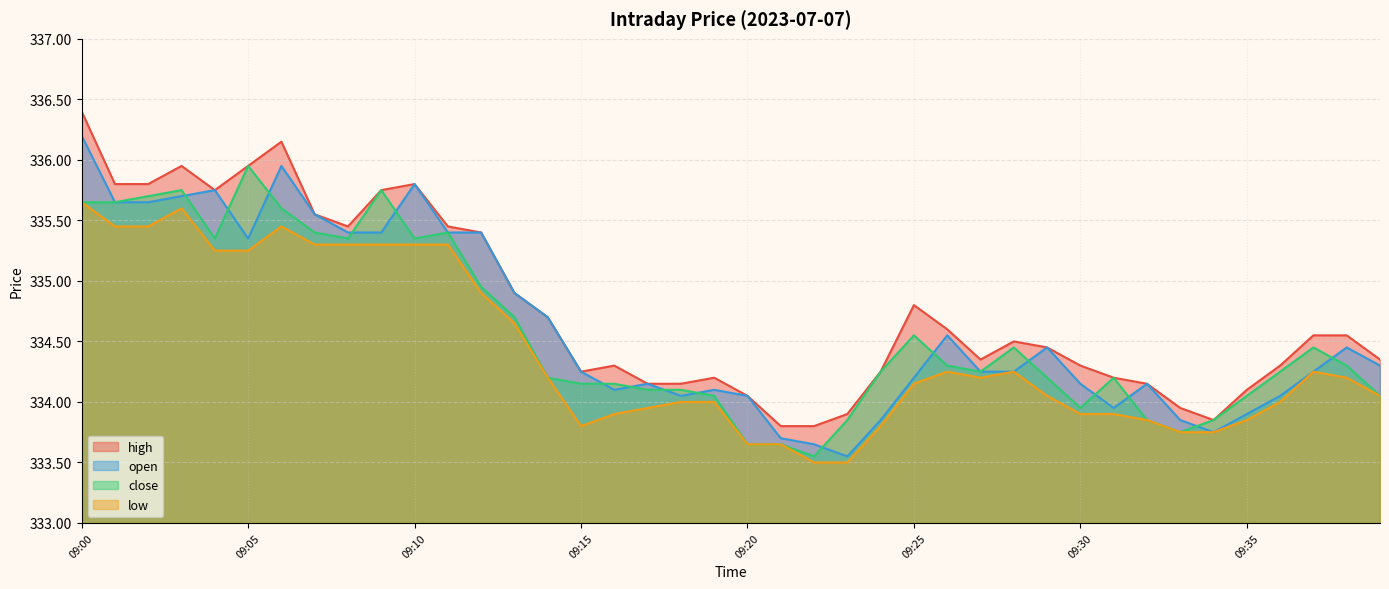

Reading right to left, extract all data points from this chart.

high: 334.4	334.6	334.6	334.3	334.1	333.9	333.9	334.1	334.2	334.3	334.4	334.5	334.4	334.6	334.8	334.2	333.9	333.8	333.8	334.1	334.2	334.1	334.1	334.3	334.2	334.7	334.9	335.4	335.4	335.8	335.8	335.4	335.6	336.1	335.9	335.8	335.9	335.8	335.8	336.4
open: 334.3	334.4	334.2	334.1	333.9	333.8	333.9	334.1	333.9	334.1	334.4	334.2	334.2	334.6	334.2	333.9	333.6	333.6	333.7	334.1	334.1	334.1	334.1	334.1	334.2	334.7	334.9	335.4	335.4	335.8	335.4	335.4	335.6	335.9	335.4	335.8	335.7	335.6	335.6	336.2
close: 334.1	334.3	334.4	334.2	334.1	333.9	333.8	333.9	334.2	333.9	334.2	334.4	334.2	334.3	334.6	334.2	333.9	333.6	333.6	333.6	334.1	334.1	334.1	334.1	334.1	334.2	334.7	334.9	335.4	335.4	335.8	335.4	335.4	335.6	335.9	335.4	335.8	335.7	335.6	335.6
low: 334.1	334.2	334.2	334.0	333.9	333.8	333.8	333.9	333.9	333.9	334.1	334.2	334.2	334.2	334.1	333.8	333.5	333.5	333.6	333.6	334.0	334.0	333.9	333.9	333.8	334.2	334.6	334.9	335.3	335.3	335.3	335.3	335.3	335.4	335.2	335.2	335.6	335.4	335.4	335.6